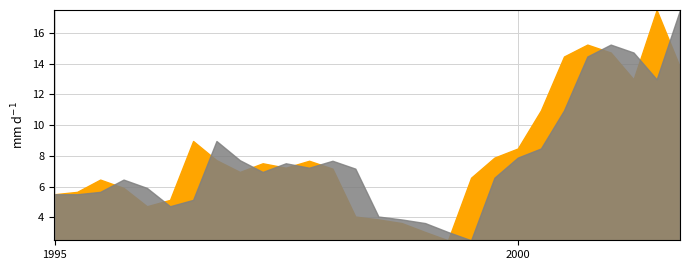

At which category does 3_mths_prior reach its first local peak?

3